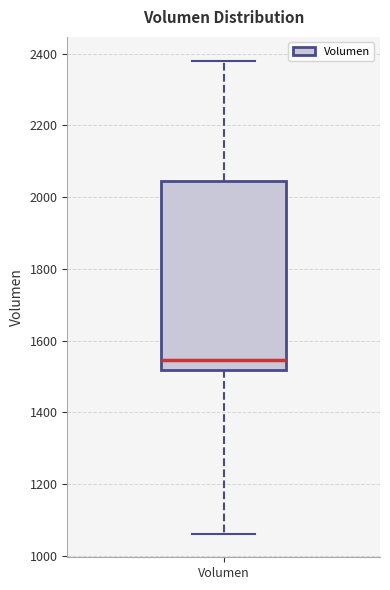

Read this box plot against the y-axis: the position of the median line, the range covered by the box, and the ends of both whiskers. The values are not printed on the chart, so give them approximately, as read against the axis.

median 1540, box 1520 to 2040, whiskers 1060 to 2380